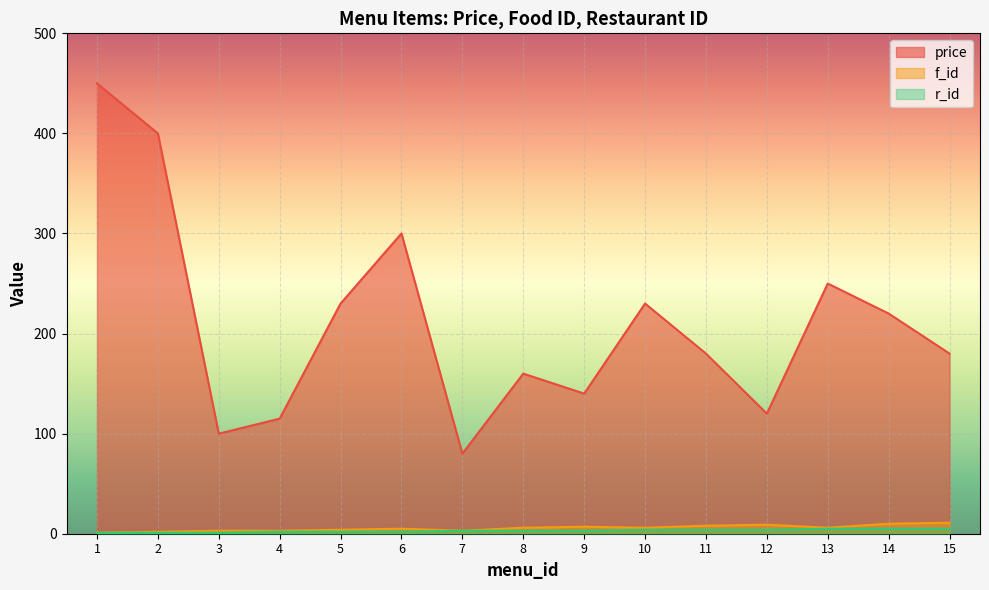

Reading left to right, what are all the values shown in this chart?

price: 1=450	2=400	3=100	4=115	5=230	6=300	7=80	8=160	9=140	10=230	11=180	12=120	13=250	14=220	15=180
f_id: 1=1	2=2	3=3	4=3	5=4	6=5	7=3	8=6	9=7	10=6	11=8	12=9	13=6	14=10	15=11
r_id: 1=1	2=1	3=1	4=2	5=2	6=2	7=3	8=3	9=3	10=4	11=4	12=4	13=5	14=5	15=5